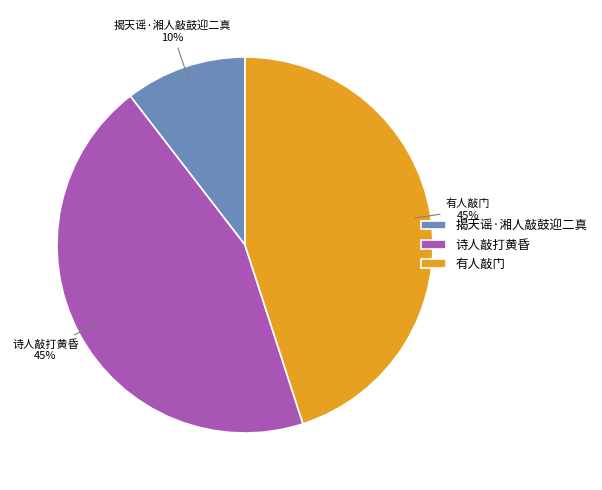

Combined, do 诗人敲打黄昏 and 揭天谣·湘人敲鼓迎二真 account for over 50%?

Yes